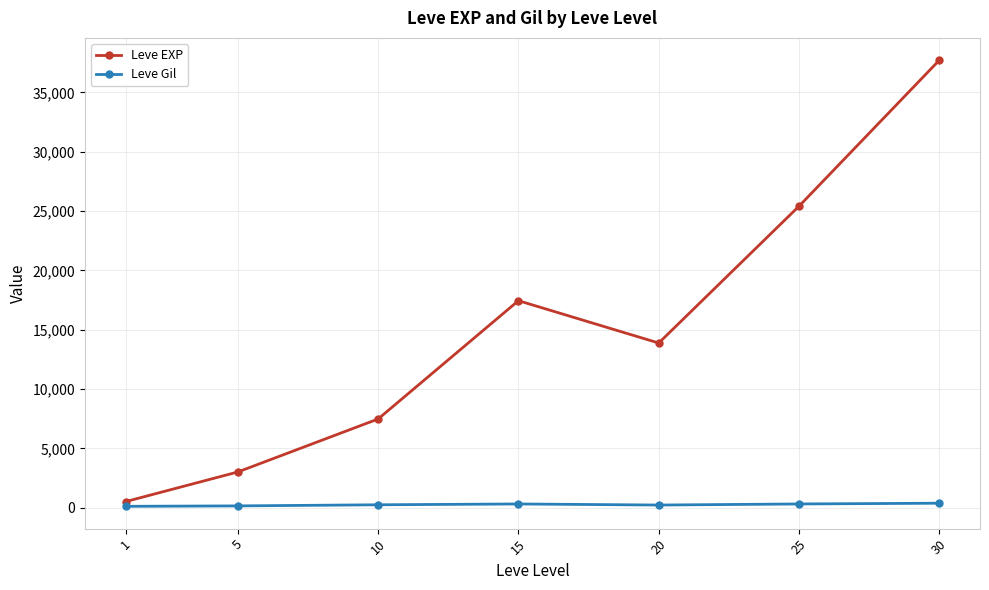

What is the spread (max minus min) of values at 20?

13655.8